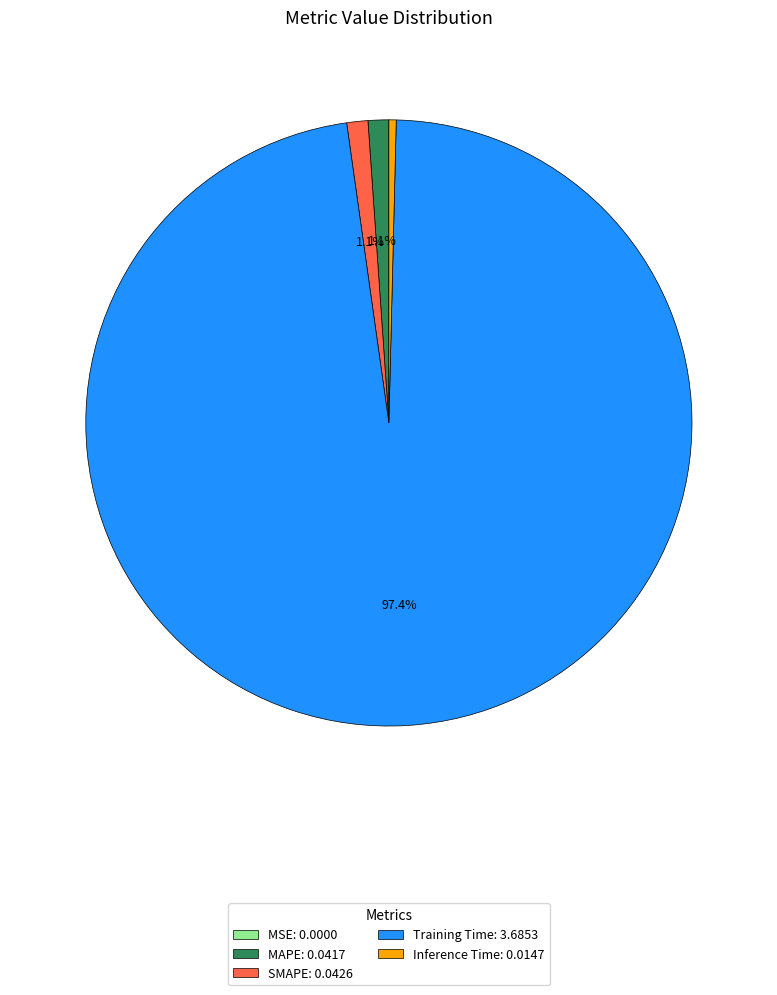

To the nearest percent, what is the difference between the Inference Time and Training Time slice percentages?

97%